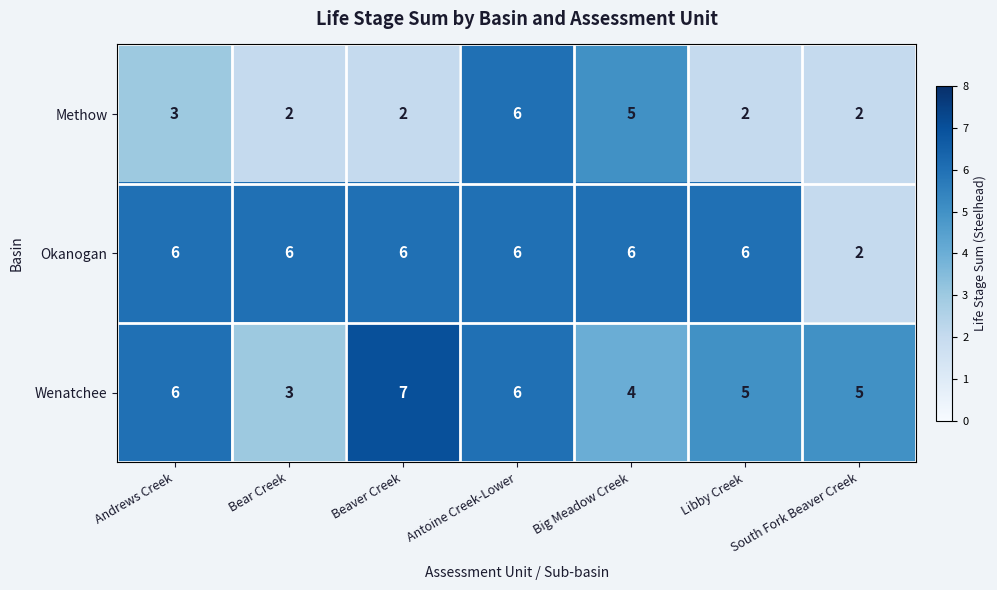

What is the sum of the Methow values at Big Meadow Creek and Libby Creek?

7